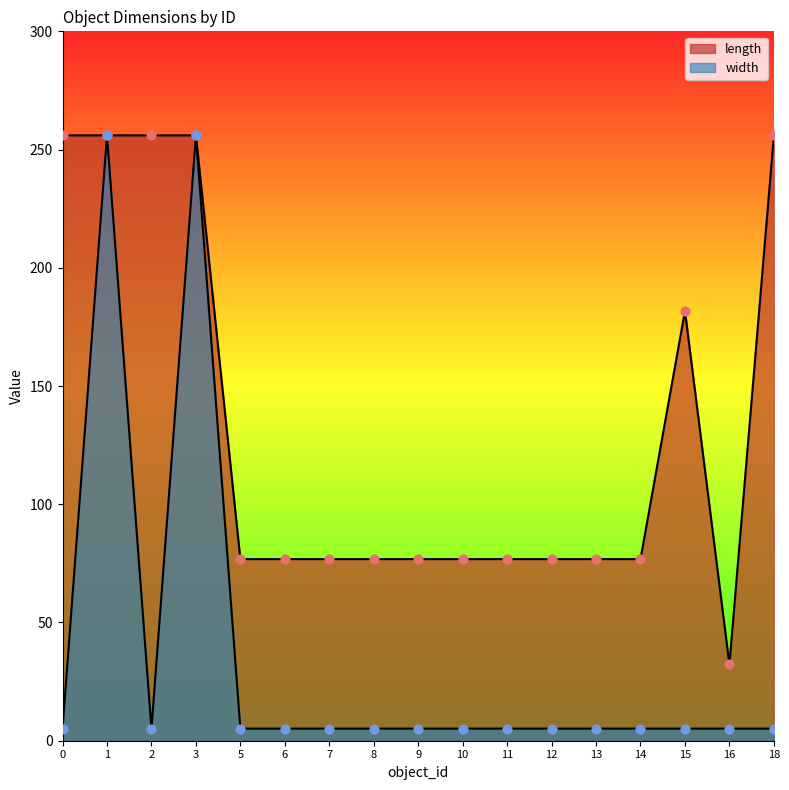

Which series contains the lowest Y value?

width